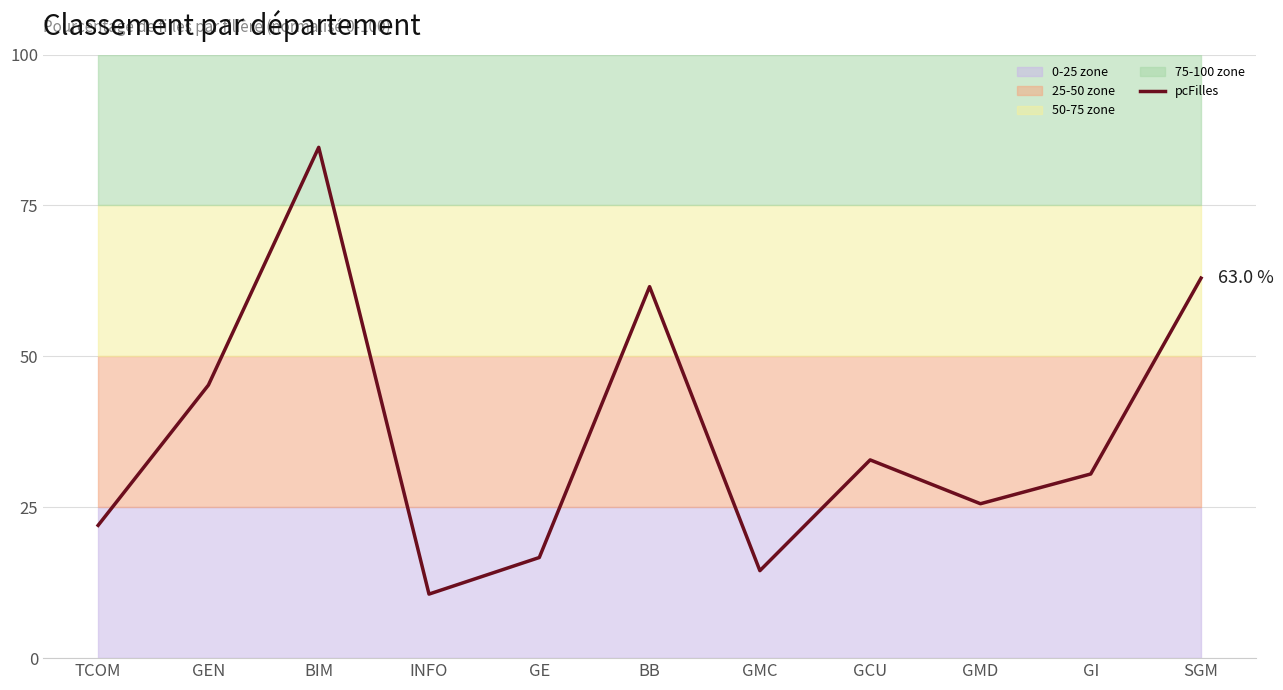

What is the difference between the values at BIM and GMC?

70.1